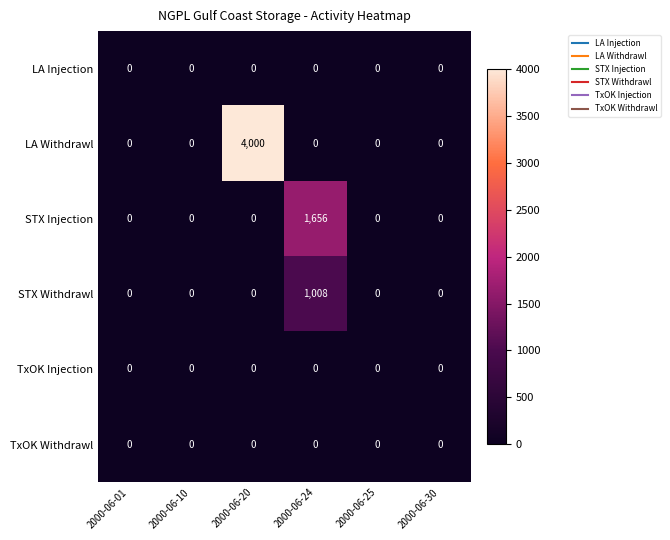

Which series has the largest range (max minus min)?

LA Withdrawl